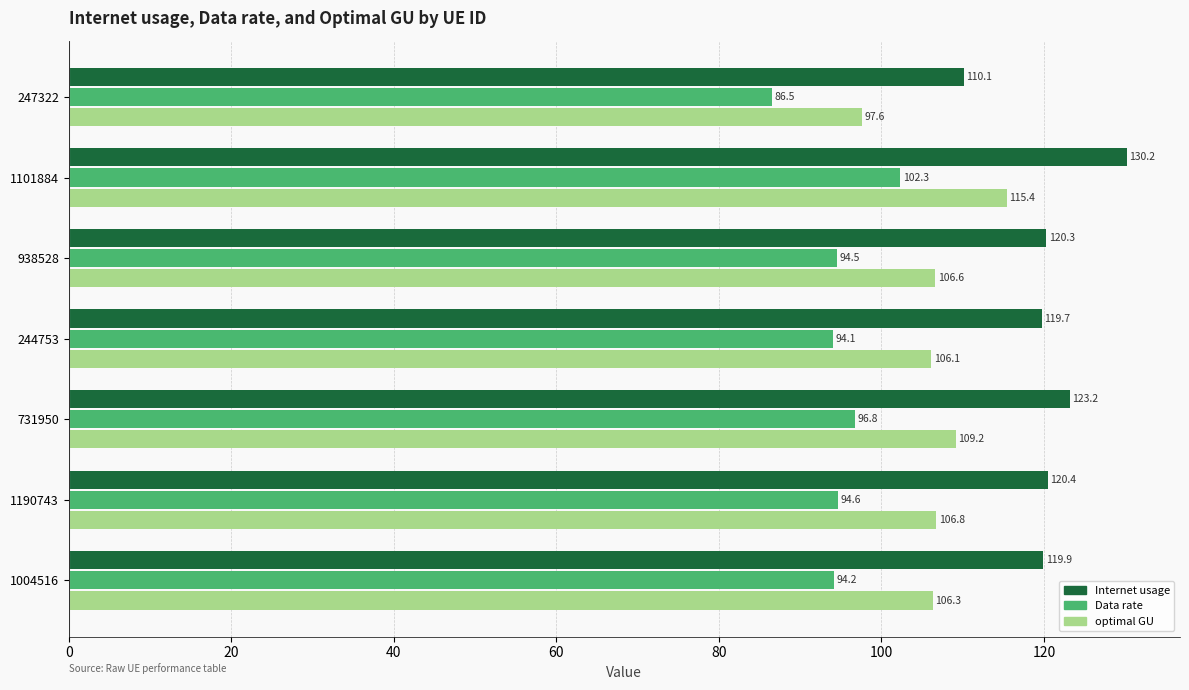

The optimal GU series shows 106.8 at 1190743. True or false?

True